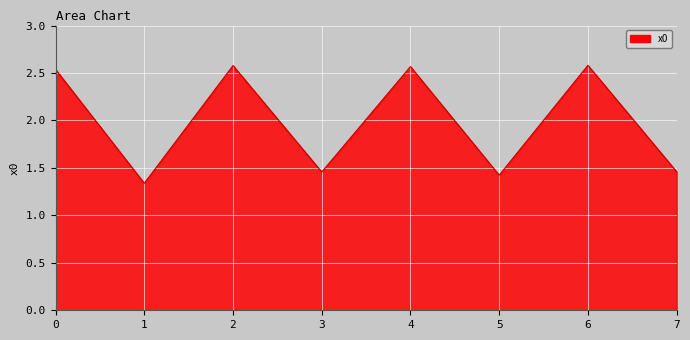

Does the chart display data point markers on the line(s)?

No